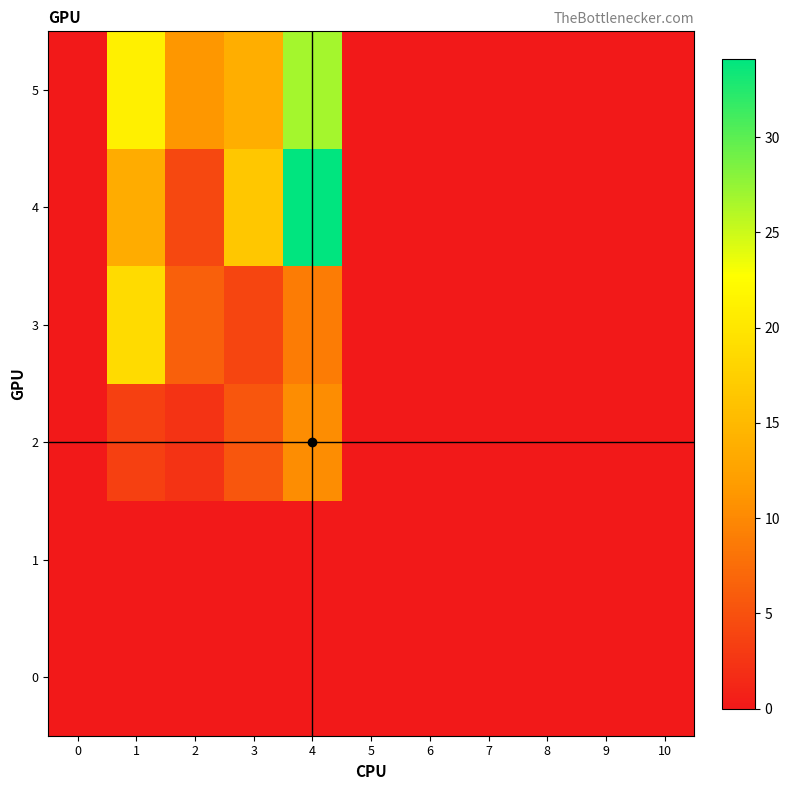

Reading right to left, list all the values displayed in this chart.

row_0: 0.0	0.0	0.0	0.0	0.0	0.0	0.0	0.0	0.0	0.0	0.0
row_1: 0.0	0.0	0.0	0.0	0.0	0.0	0.0	0.0	0.0	0.0	0.0
row_2: 0.0	0.0	0.0	0.0	0.0	0.0	10.4	5.5	2.4	3.5	0.0
row_3: 0.0	0.0	0.0	0.0	0.0	0.0	8.8	3.9	6.4	18.8	0.0
row_4: 0.0	0.0	0.0	0.0	0.0	0.0	34.1	16.6	4.2	13.6	0.0
row_5: 0.0	0.0	0.0	0.0	0.0	0.0	26.7	13.8	11.2	21.1	0.0